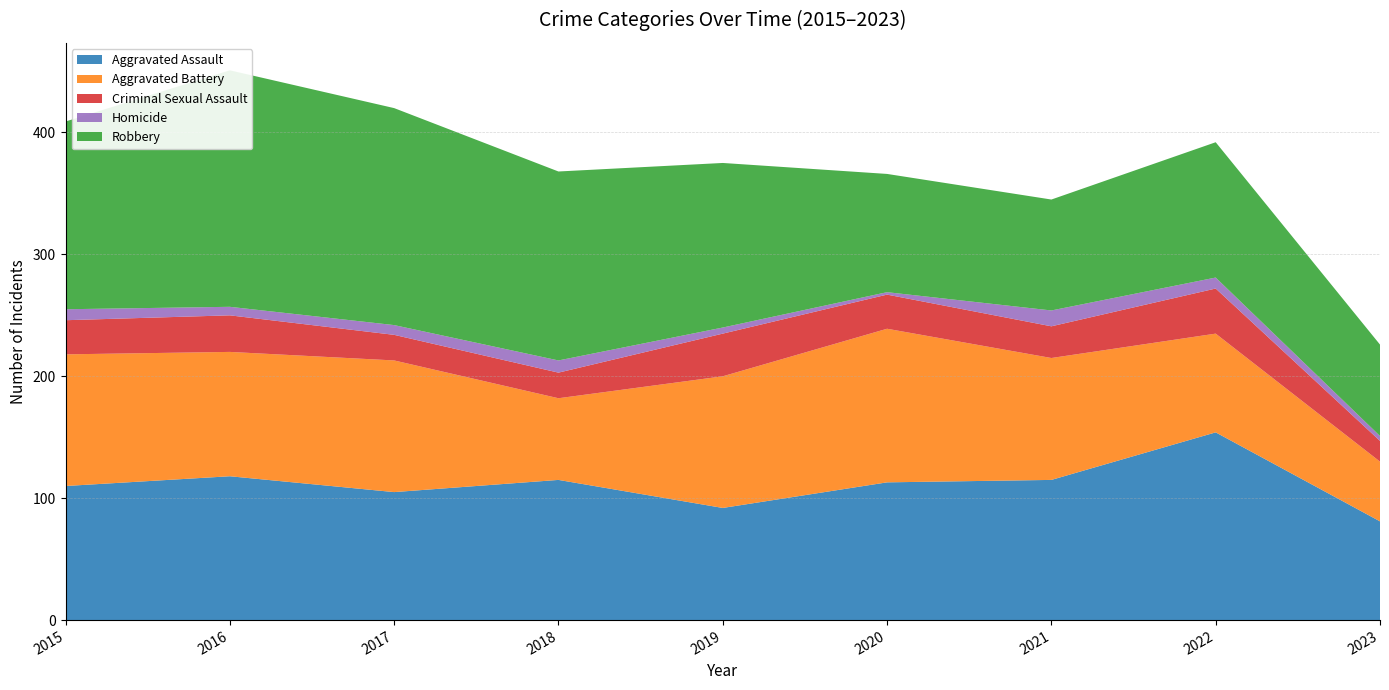

Reading left to right, what are all the values shown in this chart?

Aggravated Assault: 2015=110	2016=118	2017=105	2018=115	2019=92	2020=113	2021=115	2022=154	2023=81
Aggravated Battery: 2015=108	2016=102	2017=108	2018=67	2019=108	2020=126	2021=100	2022=81	2023=49
Criminal Sexual Assault: 2015=28	2016=30	2017=21	2018=21	2019=35	2020=28	2021=26	2022=37	2023=17
Homicide: 2015=9	2016=7	2017=8	2018=10	2019=5	2020=2	2021=13	2022=9	2023=4
Robbery: 2015=154	2016=194	2017=178	2018=155	2019=135	2020=97	2021=91	2022=111	2023=75